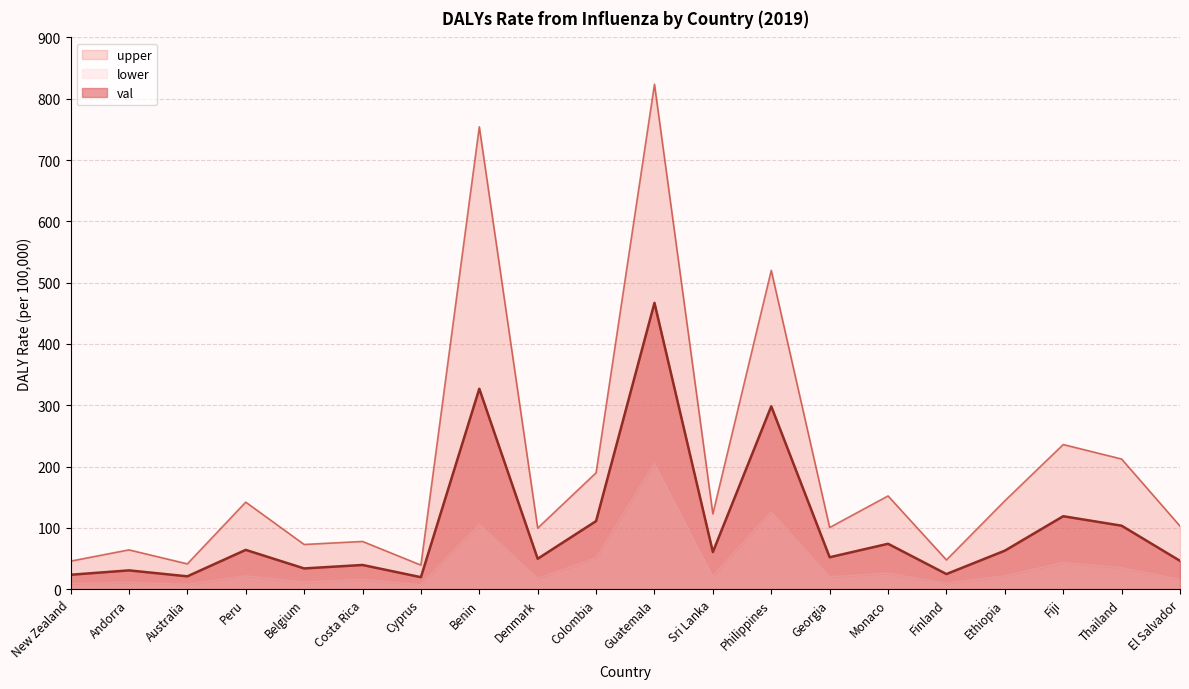

At which category does the chart reach its peak across all series?

Guatemala